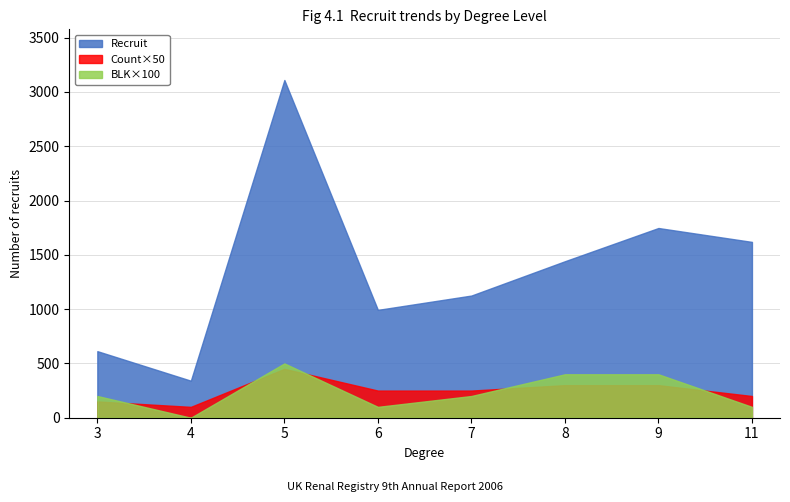

What is the difference between the maximum and minimum values in the Recruit series?

2769